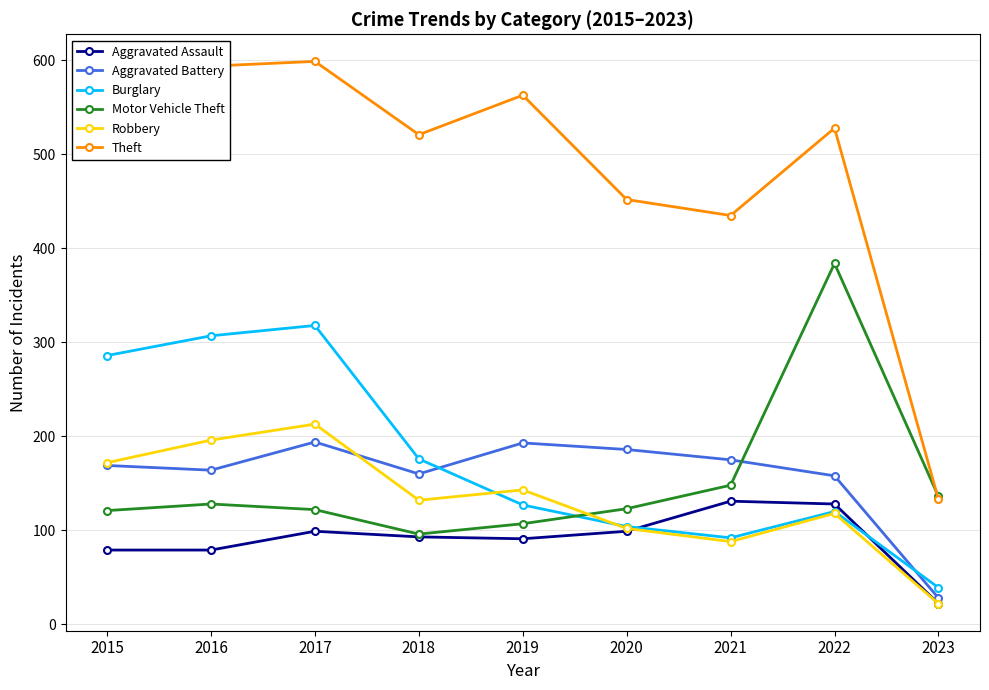

What are all the series names shown in the legend?

Aggravated Assault, Aggravated Battery, Burglary, Motor Vehicle Theft, Robbery, Theft